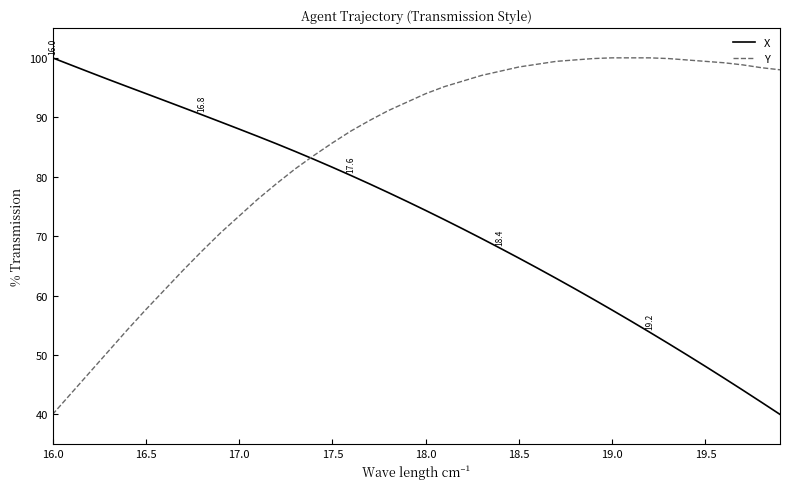

What are all the series names shown in the legend?

X, Y